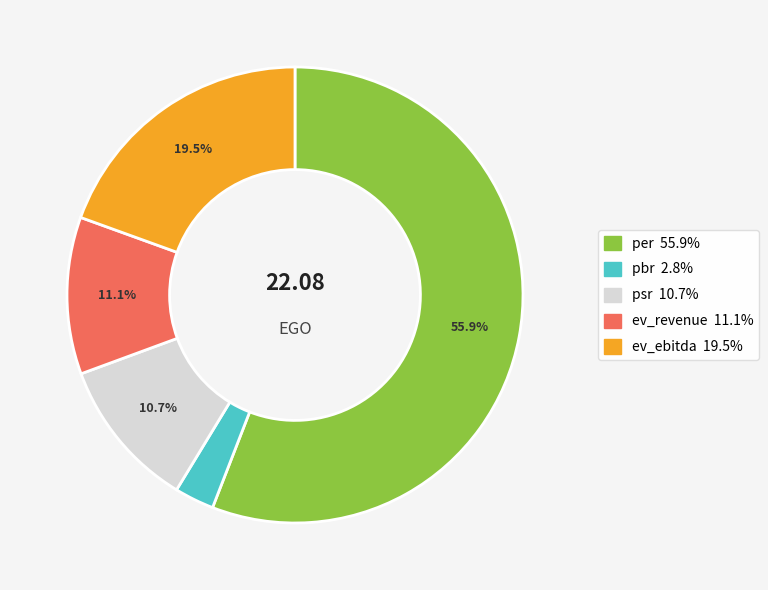

To the nearest percent, what is the difference between the largest and smallest slice percentages?

53%